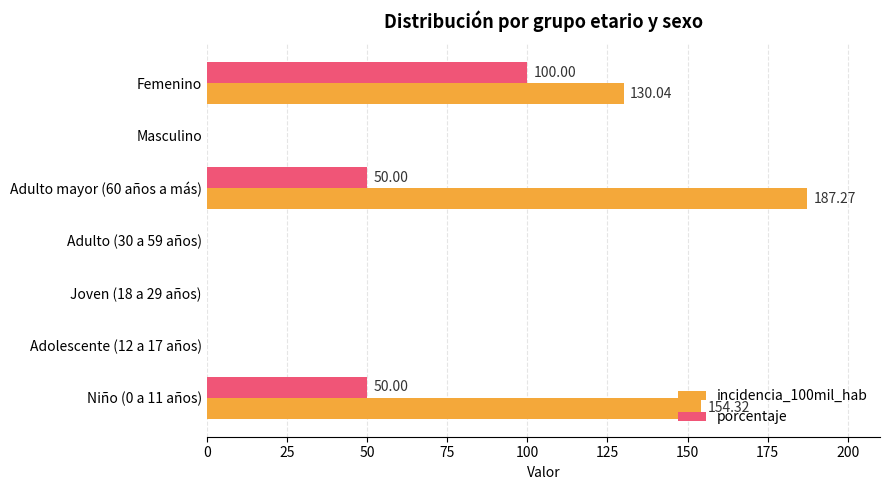

What are all the series names shown in the legend?

incidencia_100mil_hab, porcentaje